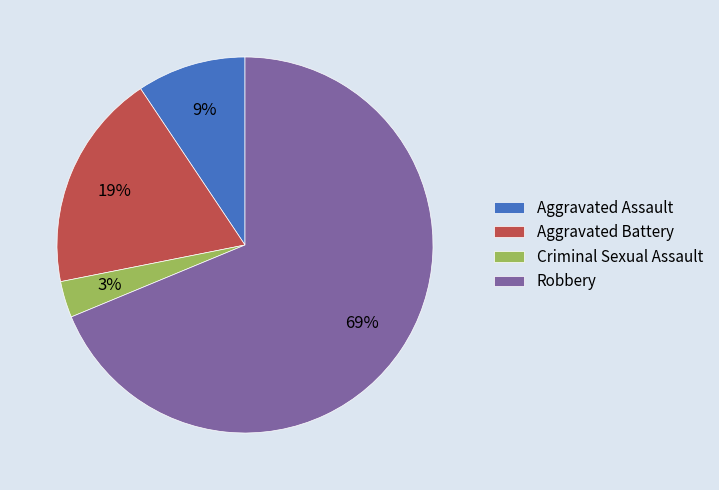

Between Aggravated Battery and Robbery, which is larger?

Robbery